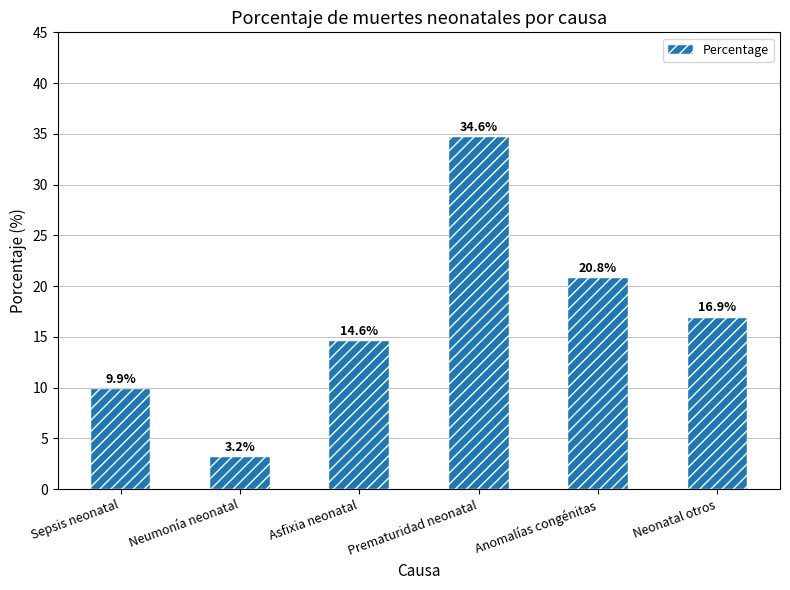

What position from the right is Anomalías congénitas?

2